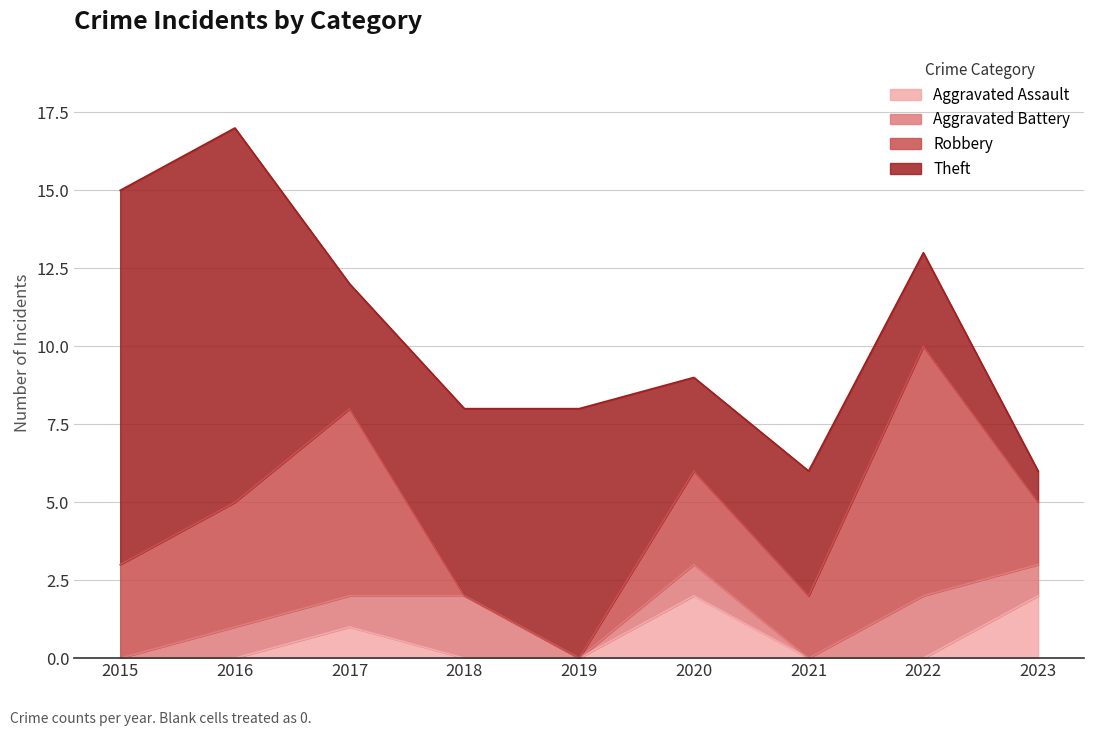

Rank the series at 2015 from highest to lowest value.

Theft, Robbery, Aggravated Assault, Aggravated Battery